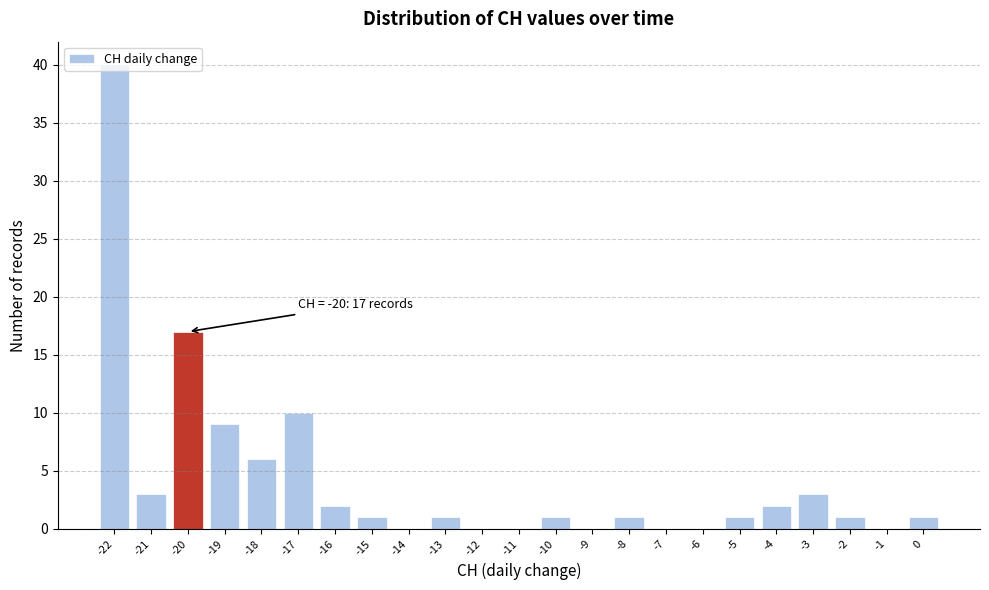

Over which range of the x-axis is the bar tallest?

-22.5 to -21.5